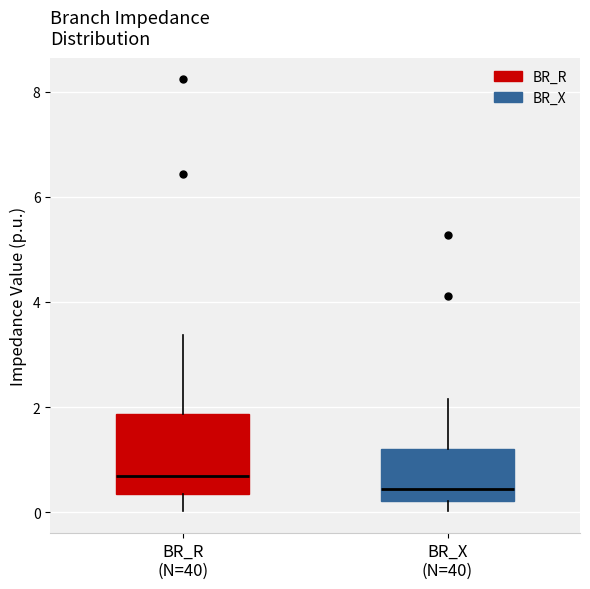

Comparing the boxes themselves (not the whiskers), which one is the tallest?

BR_R (N=40)